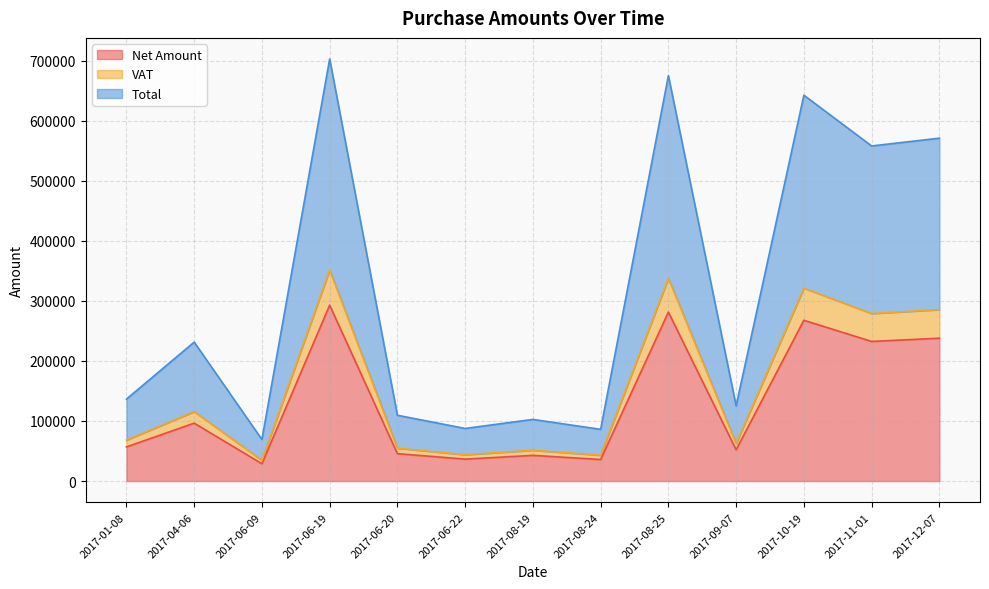

How many interior local peaks does the Net Amount series have?

5